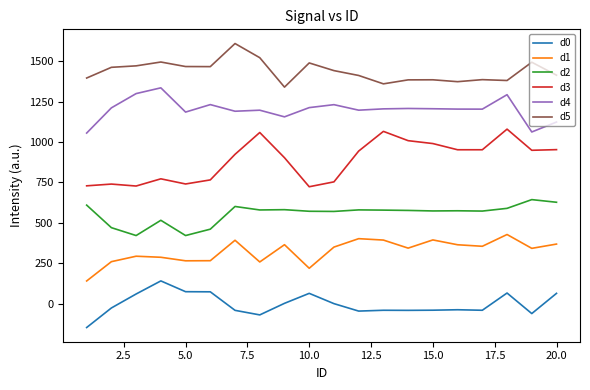

True or false: d1 and d5 cross at least once.

False